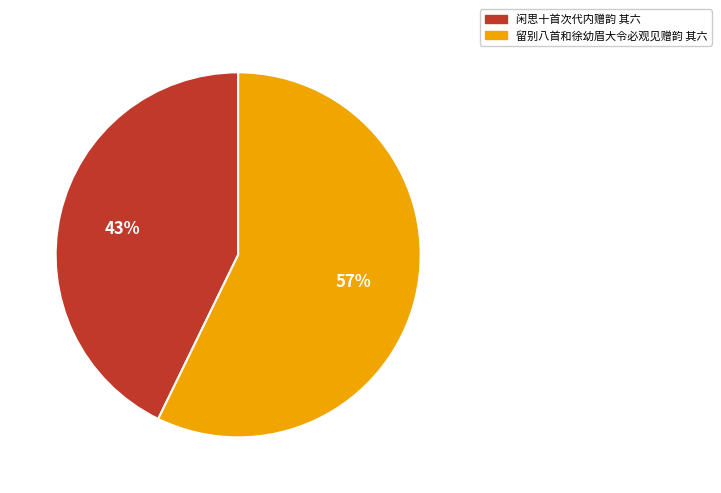

Combined, do 留别八首和徐幼眉大令必观见赠韵 其六 and 闲思十首次代内赠韵 其六 account for over 50%?

Yes